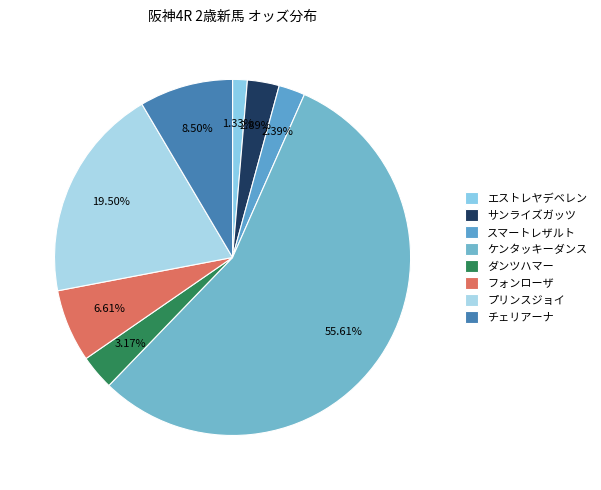

What percentage is NOT represented by フォンローザ?

93.4%